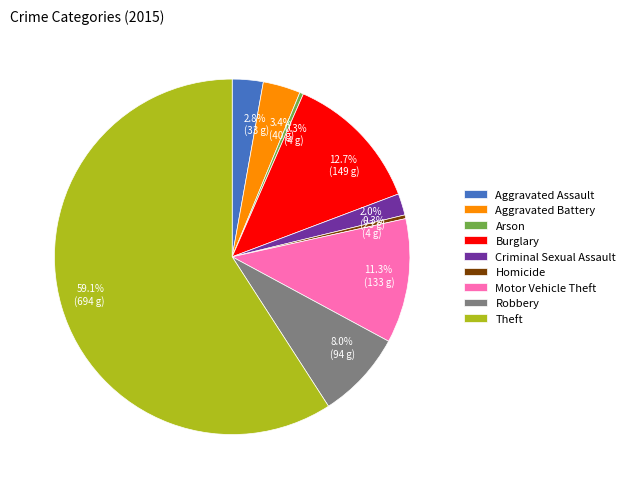

What is the ratio of the value at Aggravated Assault to the value at Criminal Sexual Assault?

1.4